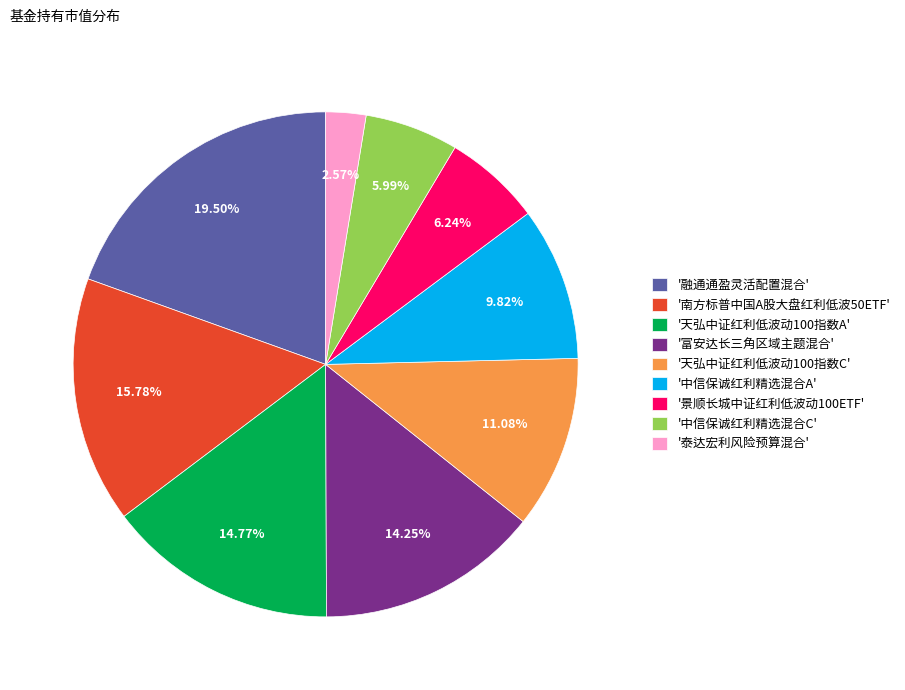

Between '富安达长三角区域主题混合' and '南方标普中国A股大盘红利低波50ETF', which is larger?

'南方标普中国A股大盘红利低波50ETF'